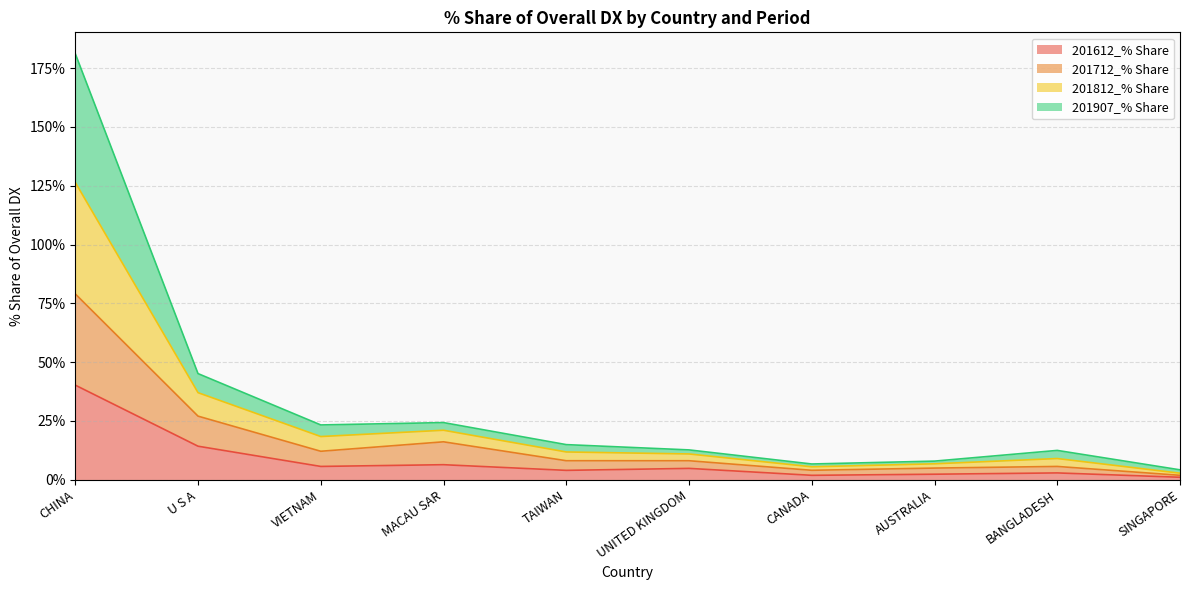

What is the maximum value for 201612_% Share?

40.2